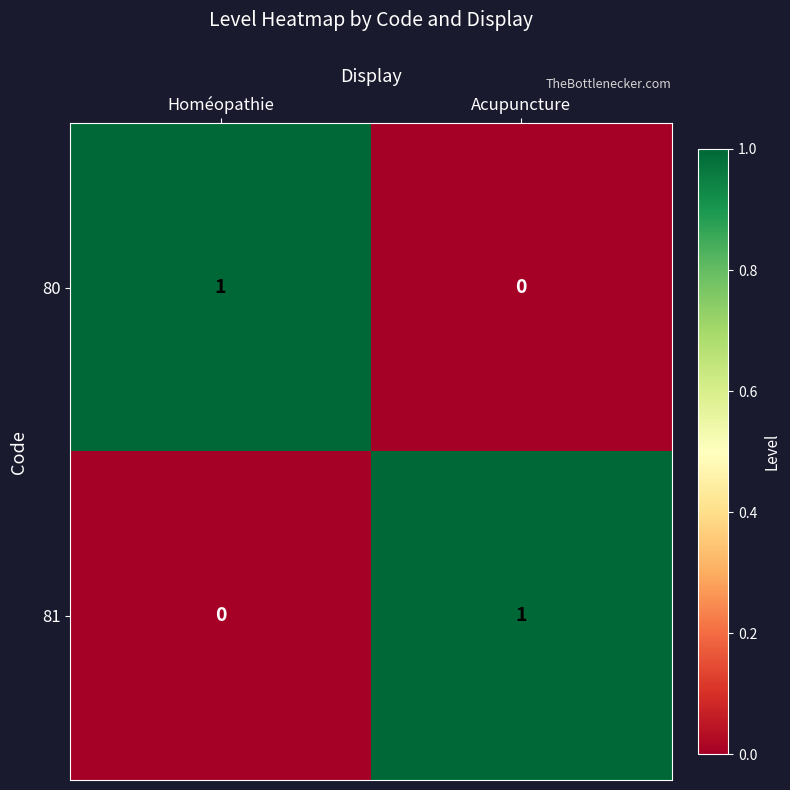

At which label is 81 closest to 0?

Homéopathie